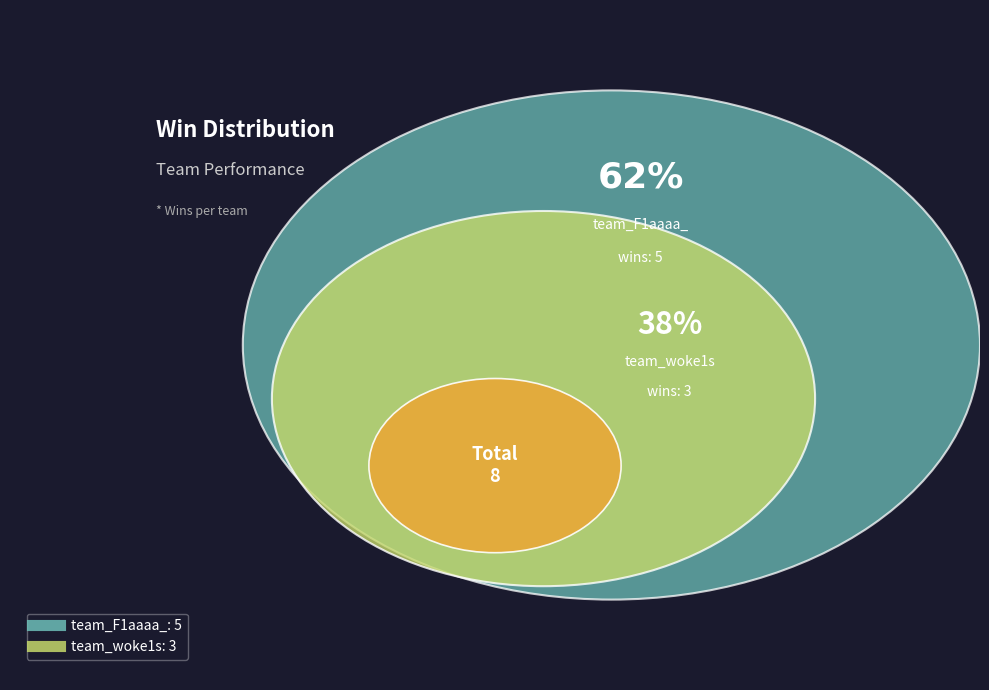

The team_F1aaaa_ slice represents 62% of the pie. True or false?

True